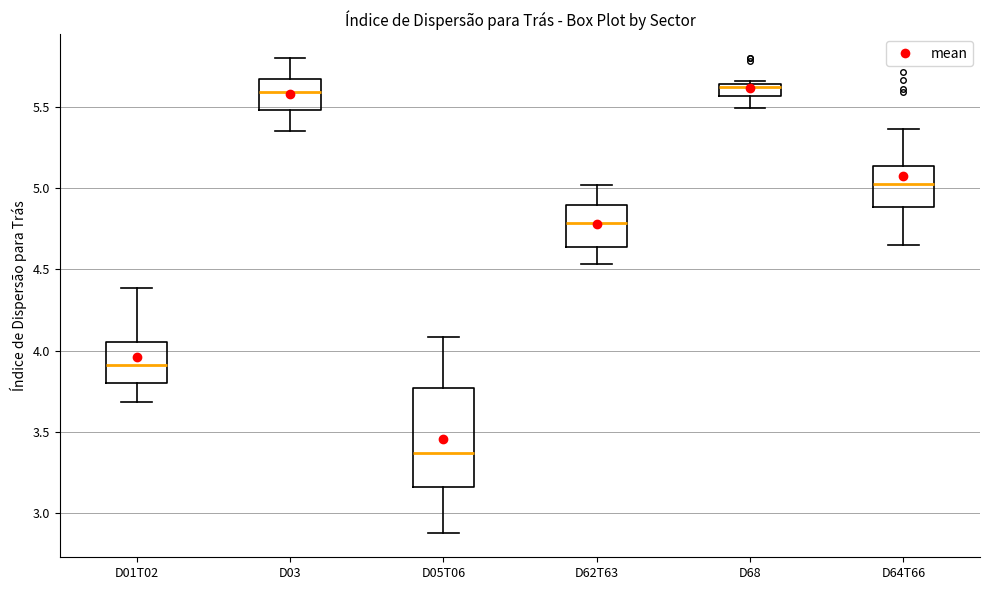

Where does the median line of the box for D68 sit on the y-axis? The values are not printed on the chart, so give them approximately, as read against the axis.

5.60